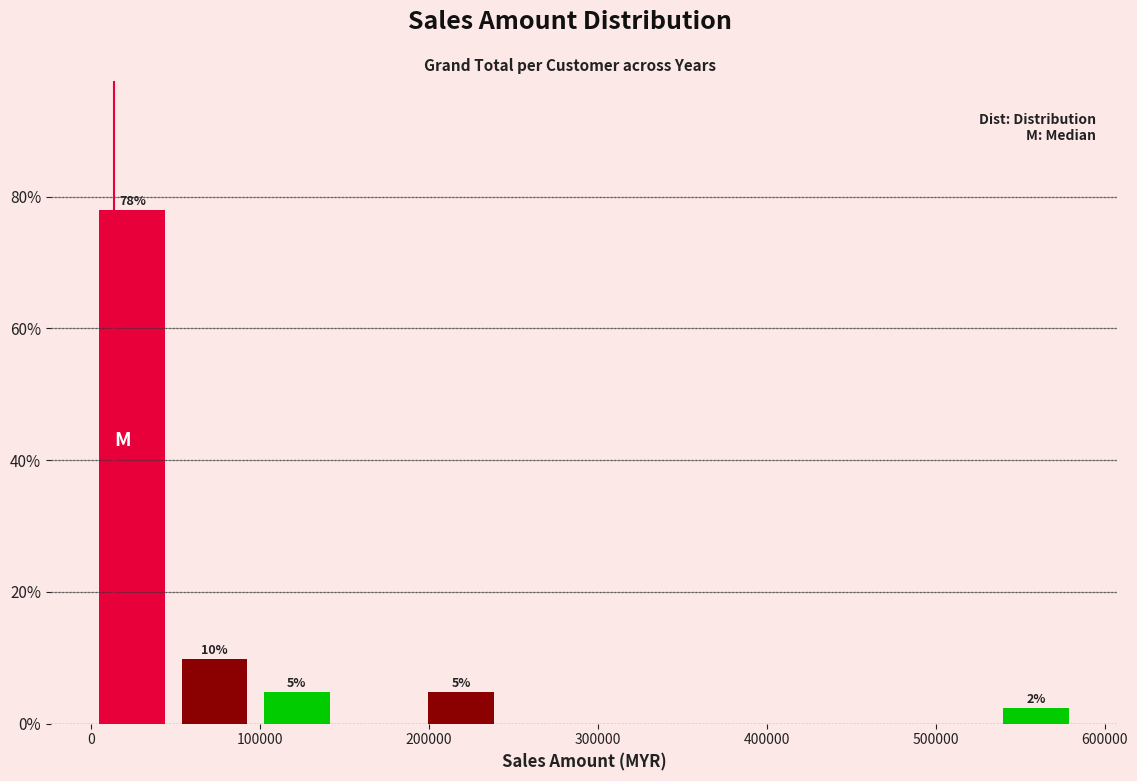

Over which range of the x-axis is the bar tallest?

0 to 50000